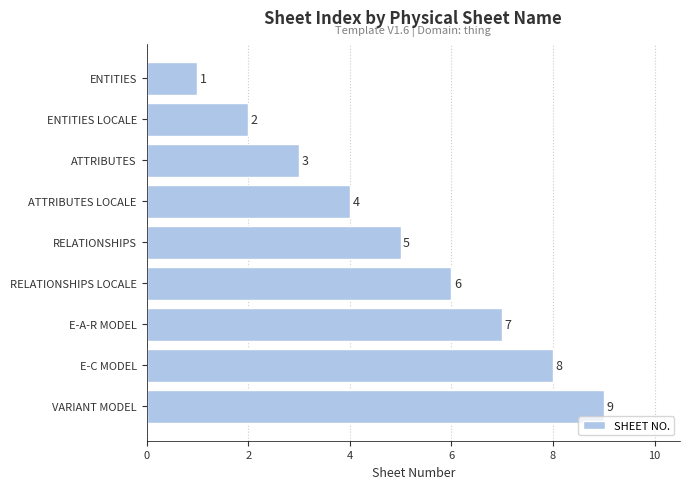

What is the label of the 3rd bar from the top?

ATTRIBUTES